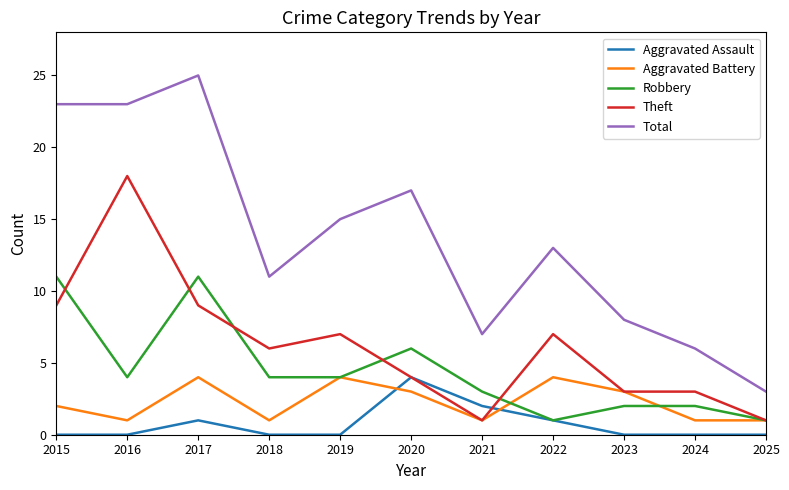

The Theft series shows 5 at 2024. True or false?

False